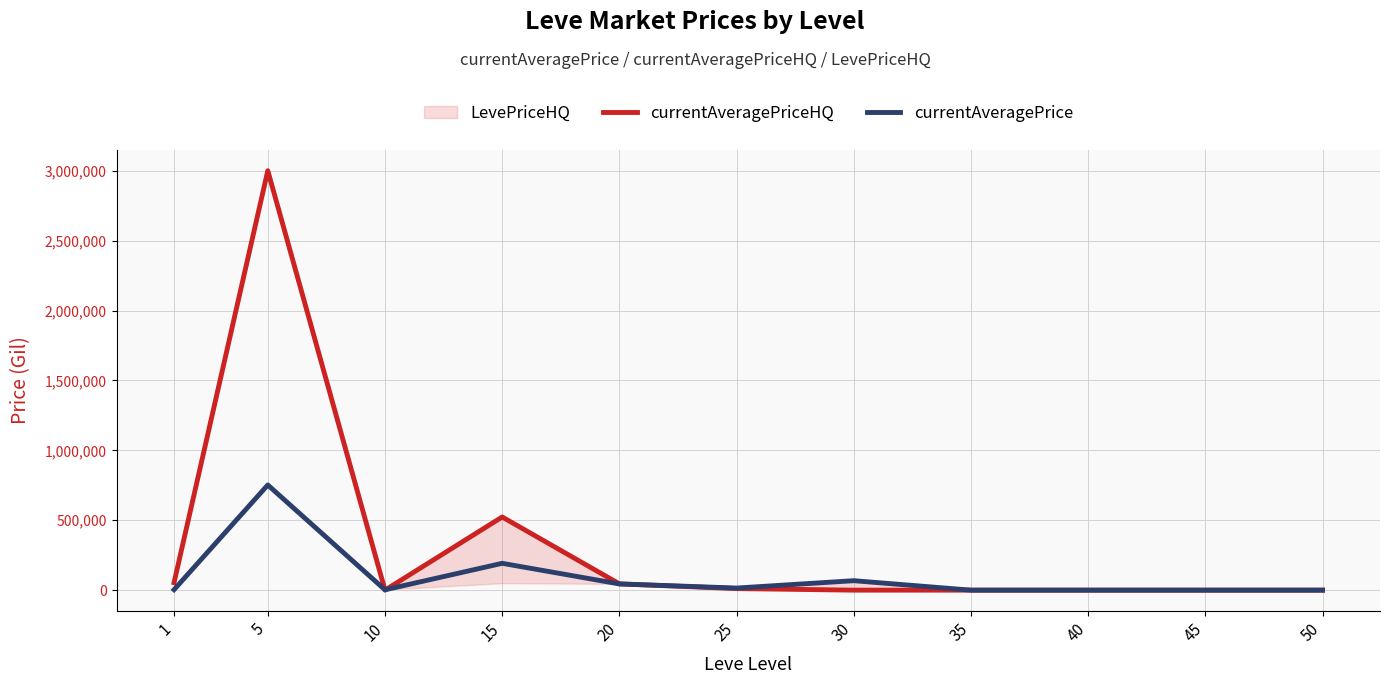

What is the difference between the second highest and minimum values in the currentAveragePrice series?

191974.5